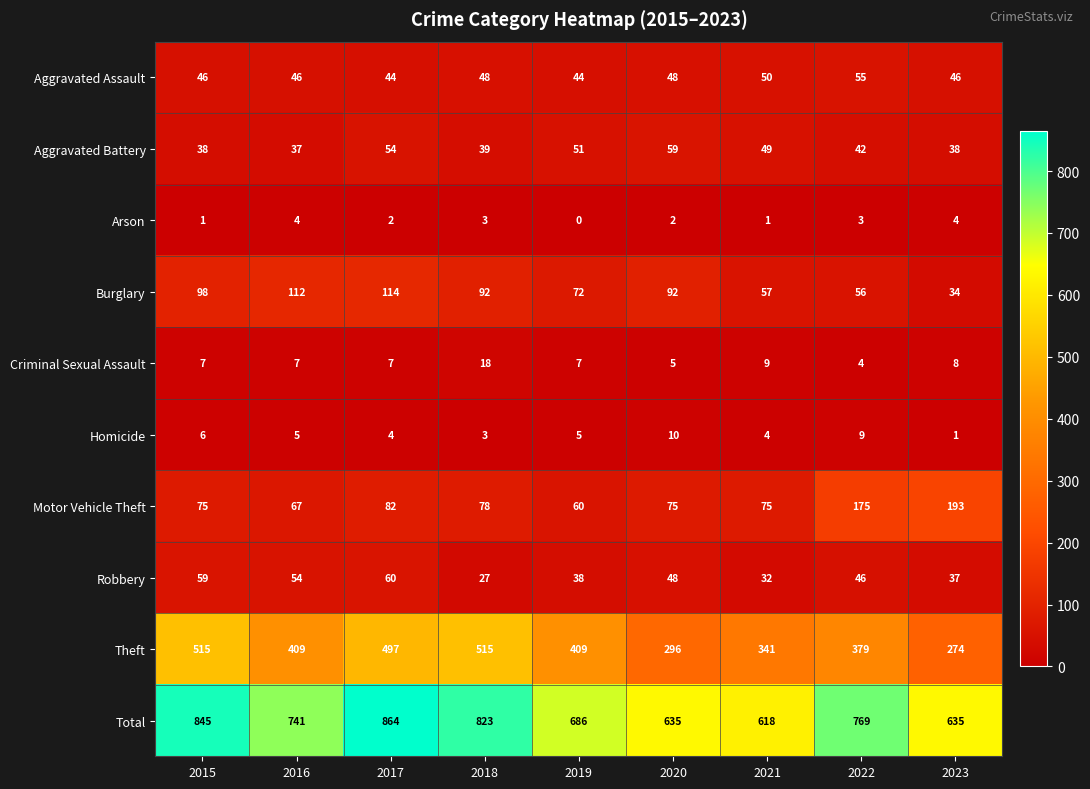

What is the difference between the Theft values at 2017 and 2021?

156